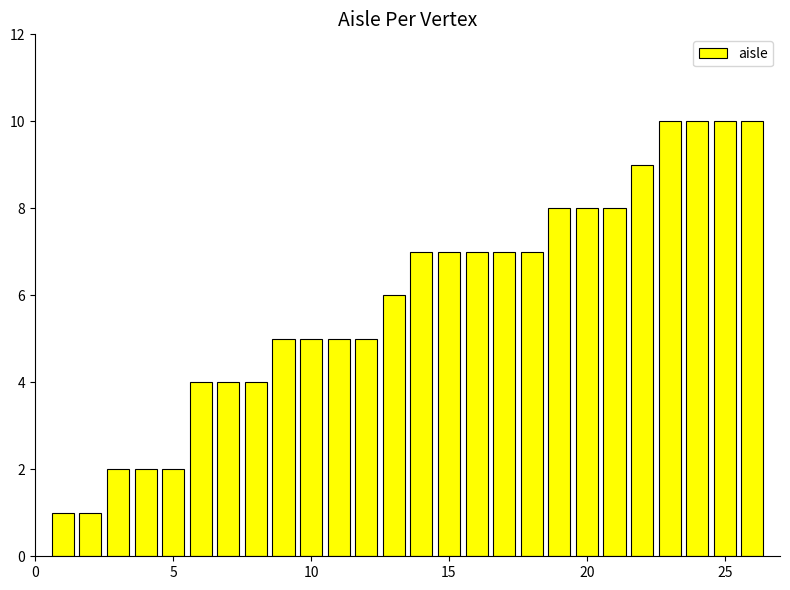

How many data points does each series have?

26